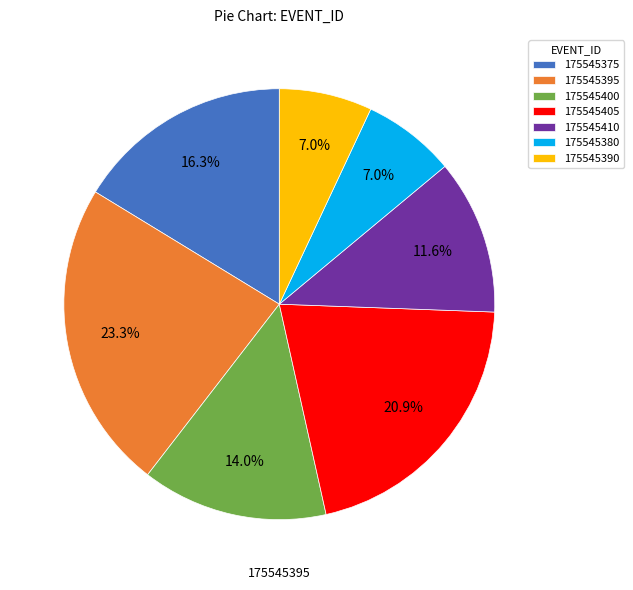

Does 175545405 account for over 50% of the chart?

No